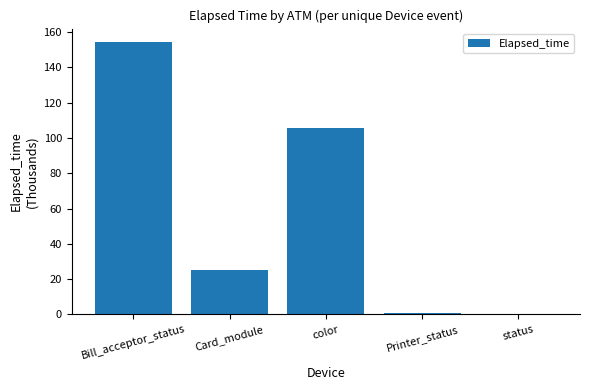

What is the ratio of the value at color to the value at Card_module?

4.2